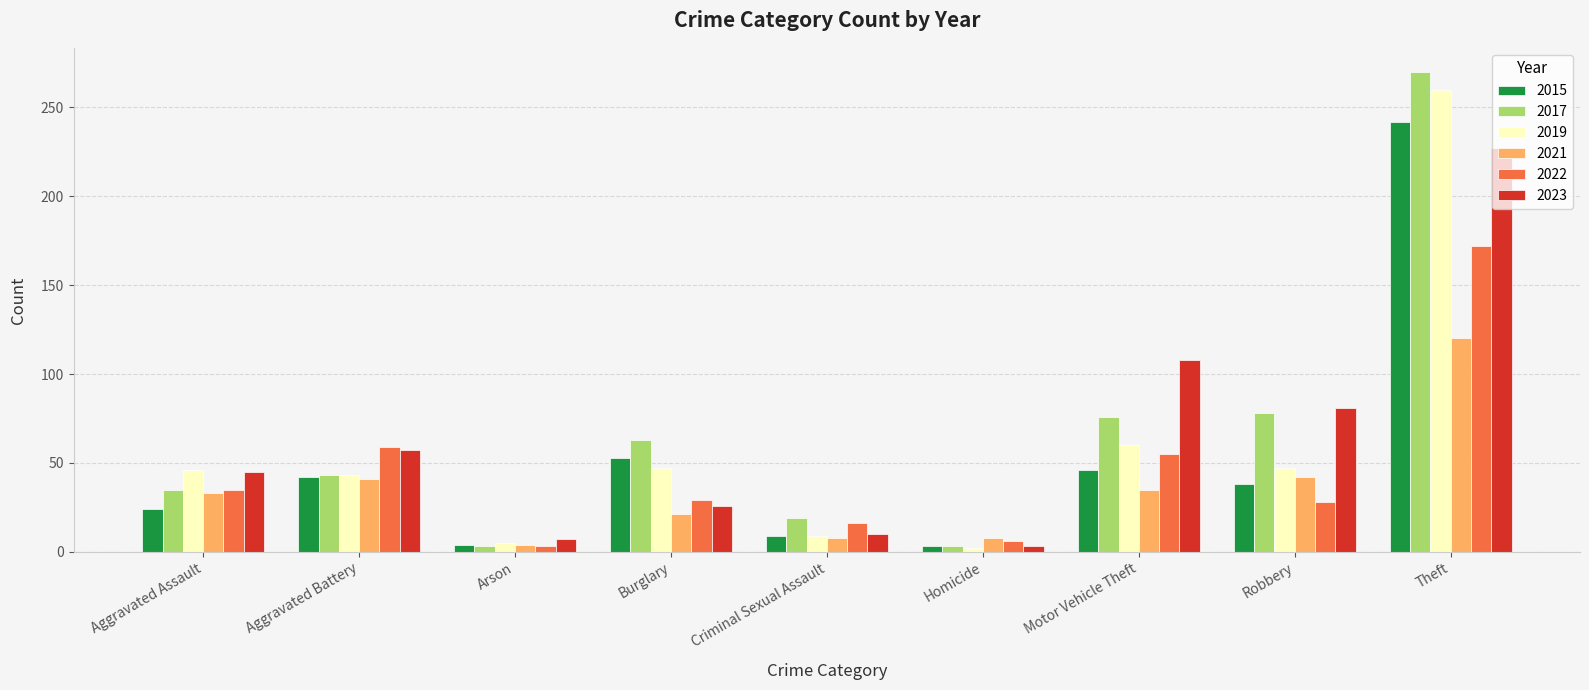

What is the maximum value for 2015?

242